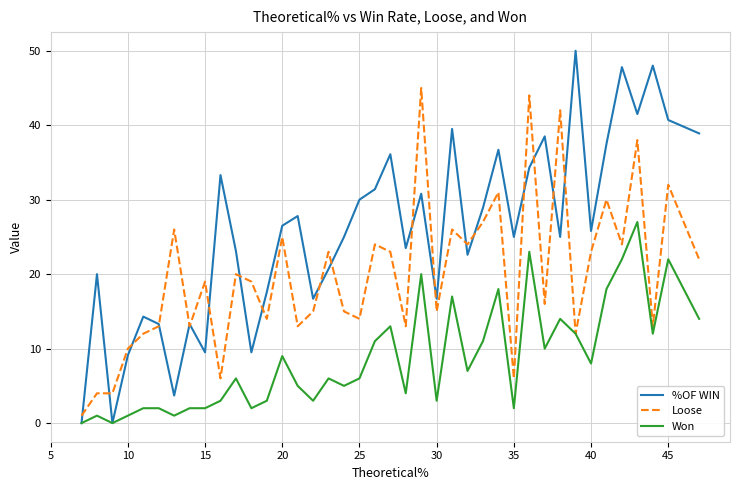

What is the greatest value displayed?

50.0